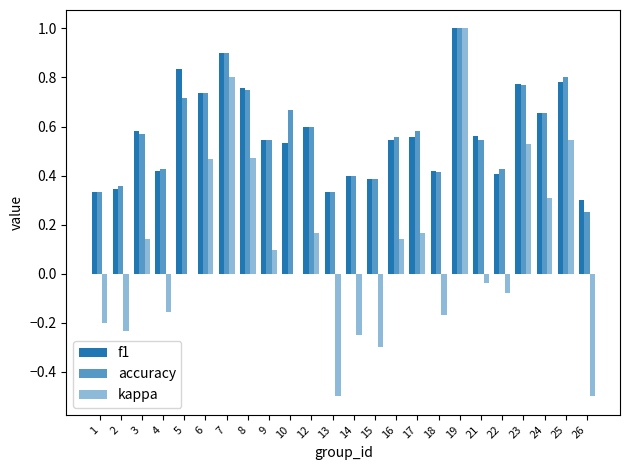

What is the smallest value displayed?

-0.5